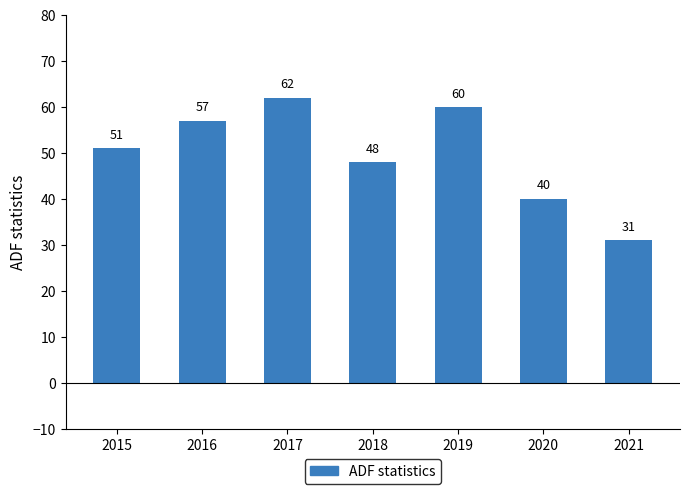

What is the sum of all values?

349